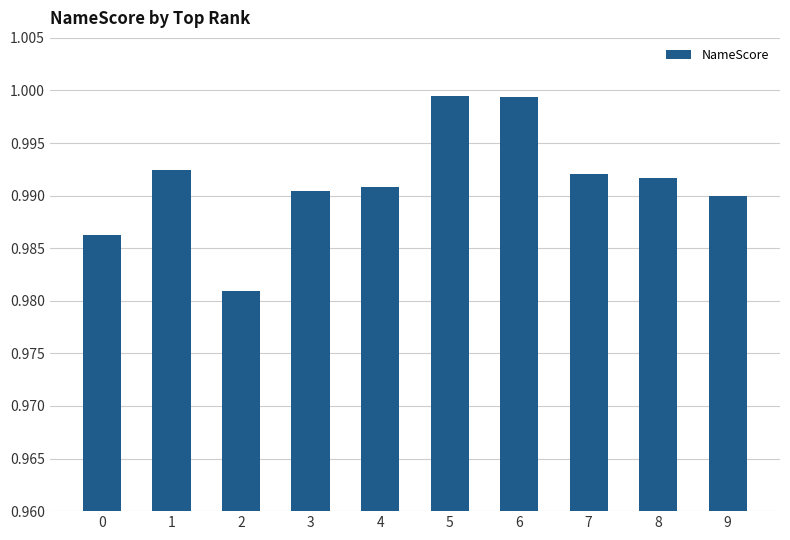

The chart shows a value of 1.4 at 4. True or false?

False